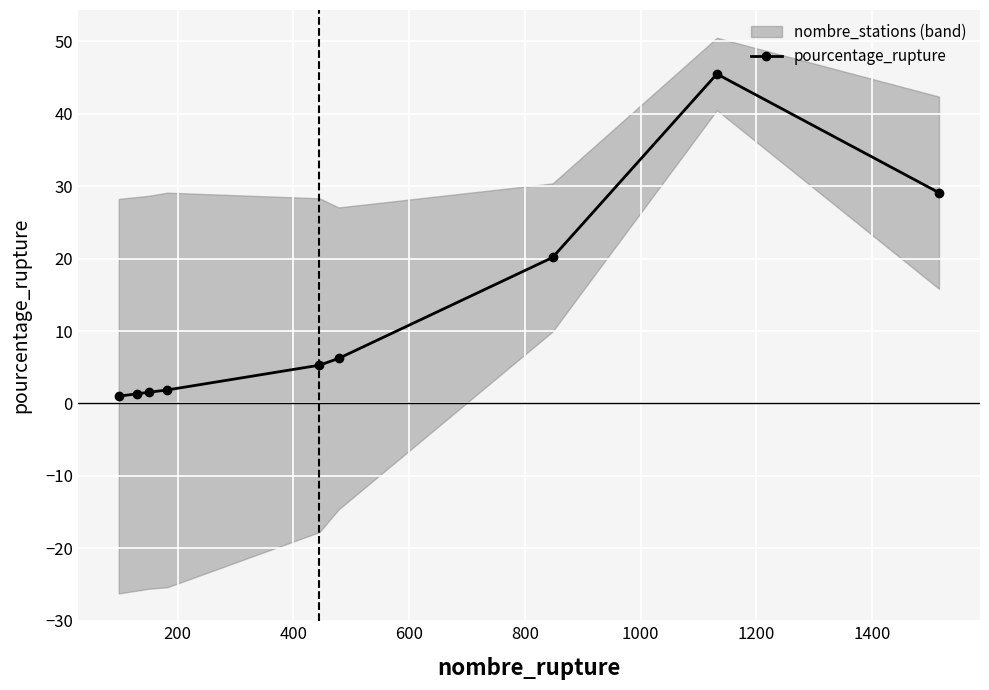

True or false: pourcentage_rupture has more than 0 points higher than both neighbors.

True